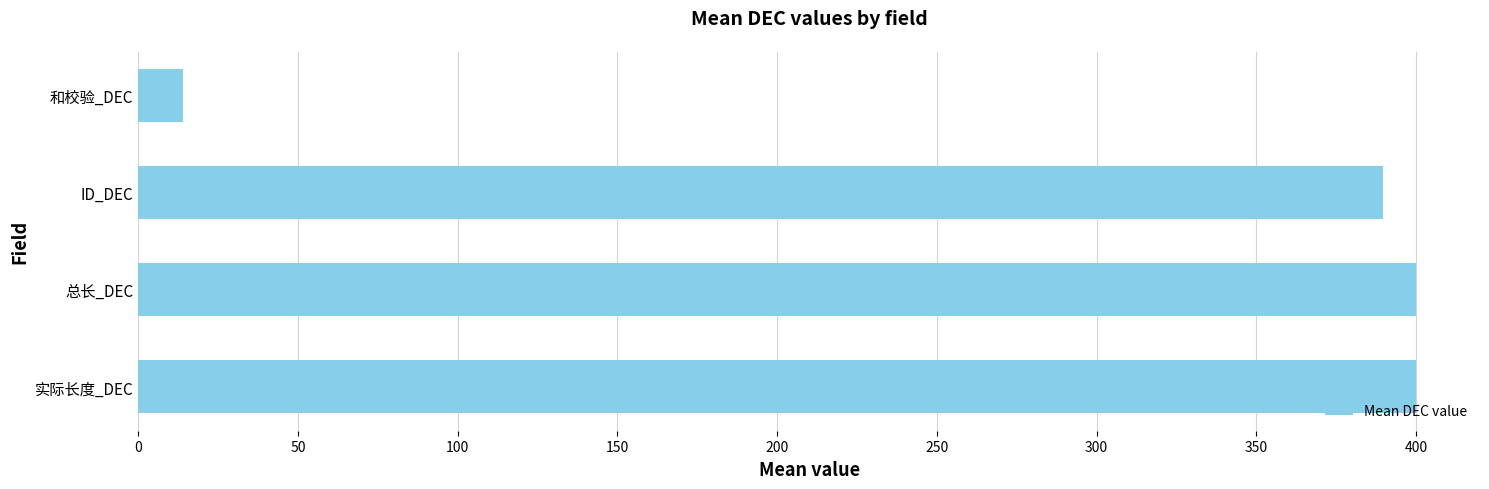

What is the difference between the maximum and minimum values?

386.0